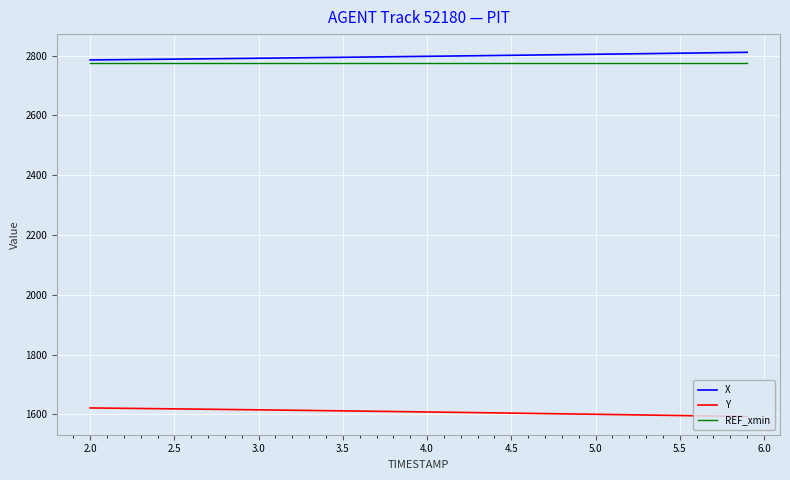

What are all the series names shown in the legend?

X, Y, REF_xmin